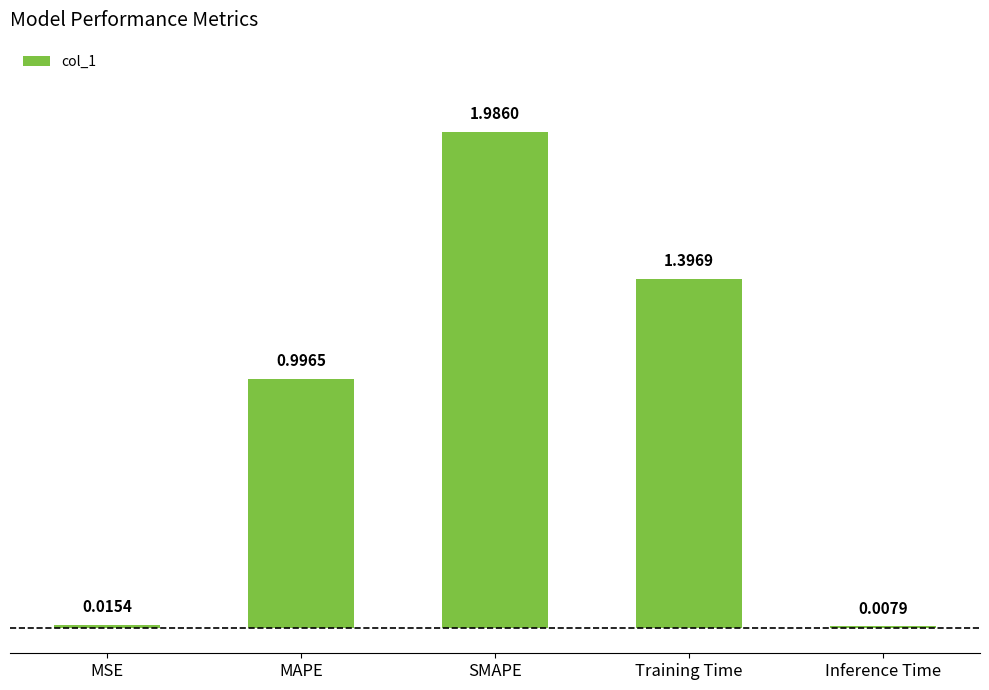

What is the label of the 4th bar from the left?

Training Time